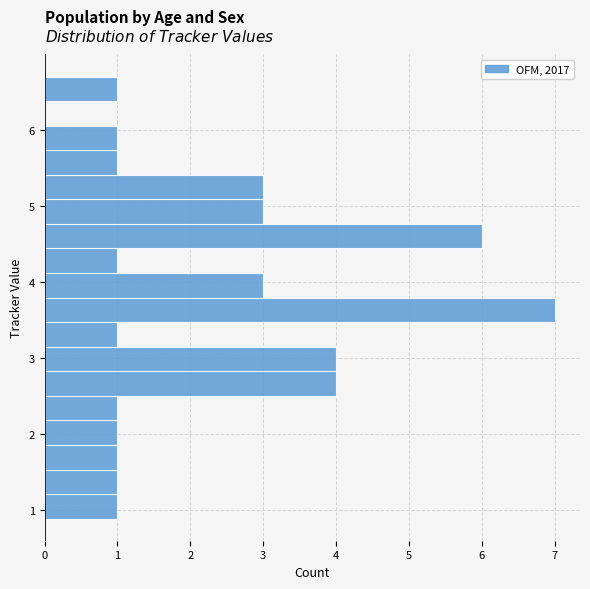

Read against the y-axis, roughly where is the centre of the longest bar?

3.6